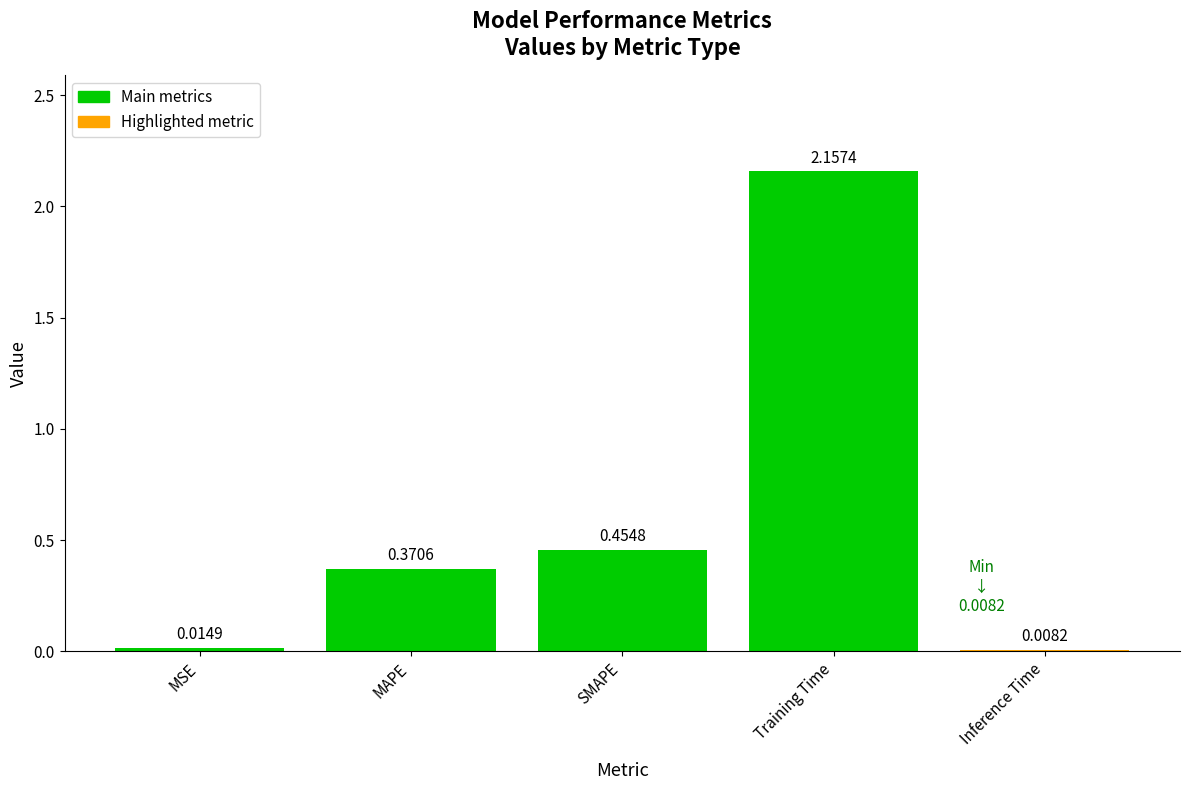

List the labels in order of value, smallest first.

Inference Time, MSE, MAPE, SMAPE, Training Time